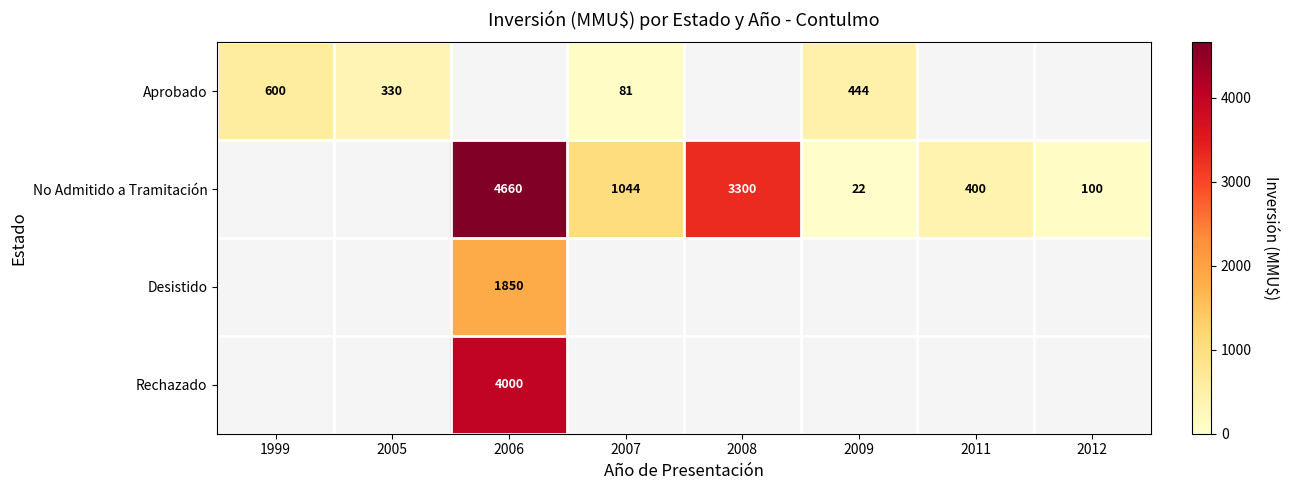

What is the difference between the Aprobado values at 1999 and 2005?

270